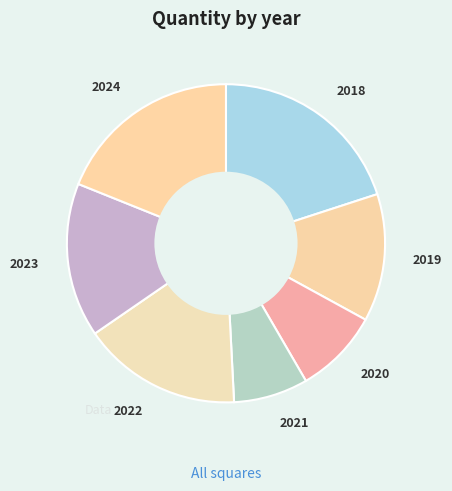

Which category has the smallest portion of the pie?

2021